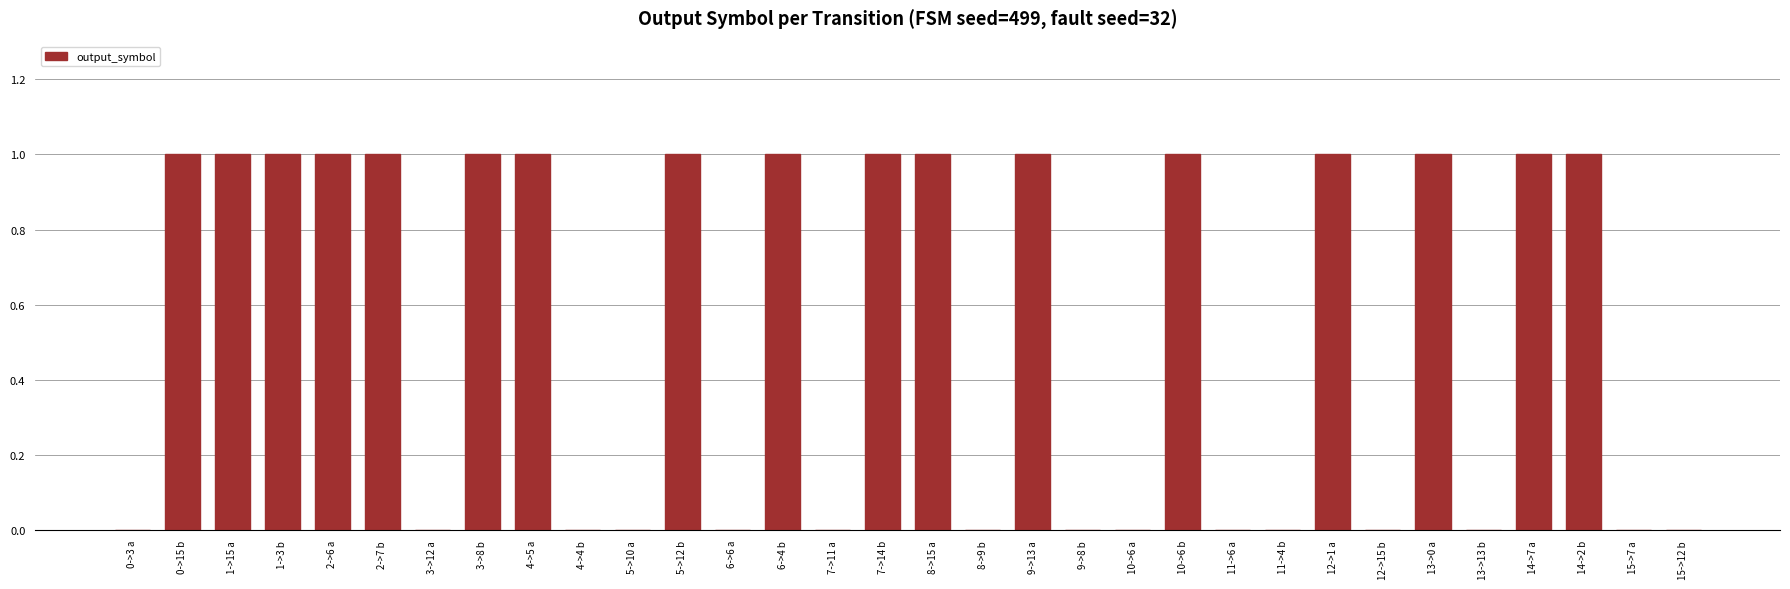

Is it true that the value at 8->9 b is 0?

True